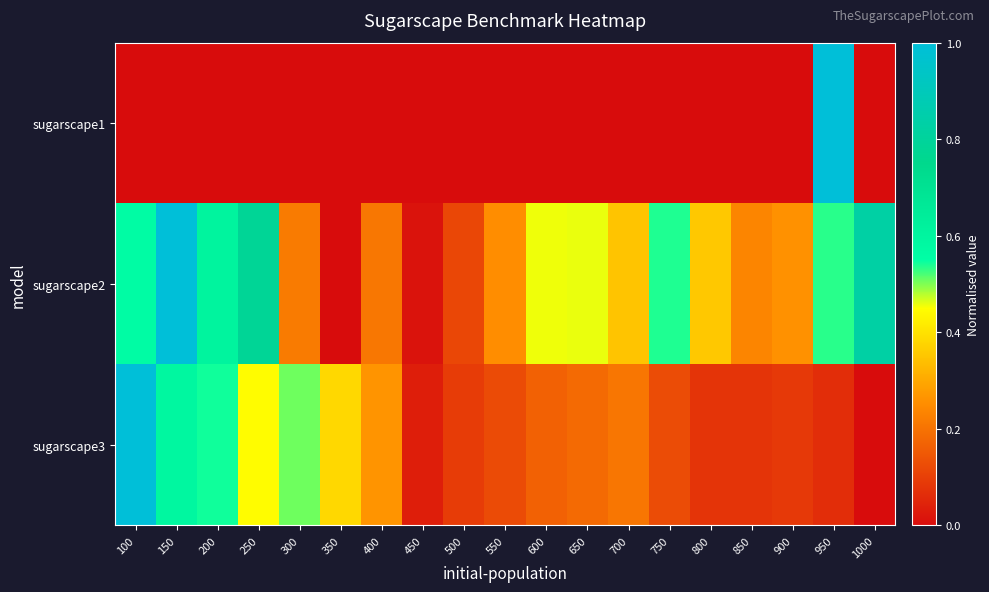

Reading left to right, list all the values displayed in this chart.

sugarscape1: 100=0.0	150=0.0	200=0.0	250=0.0	300=0.0	350=0.0	400=0.0	450=0.0	500=0.0	550=0.0	600=0.0	650=0.0	700=0.0	750=0.0	800=0.0	850=0.0	900=0.0	950=1.0	1000=0.0
sugarscape2: 100=0.6	150=1.0	200=0.6	250=0.8	300=0.2	350=0.0	400=0.2	450=0.0	500=0.1	550=0.3	600=0.5	650=0.5	700=0.3	750=0.5	800=0.4	850=0.2	900=0.3	950=0.5	1000=0.8
sugarscape3: 100=1.0	150=0.6	200=0.5	250=0.4	300=0.5	350=0.4	400=0.3	450=0.0	500=0.1	550=0.1	600=0.2	650=0.2	700=0.2	750=0.1	800=0.1	850=0.1	900=0.1	950=0.1	1000=0.0